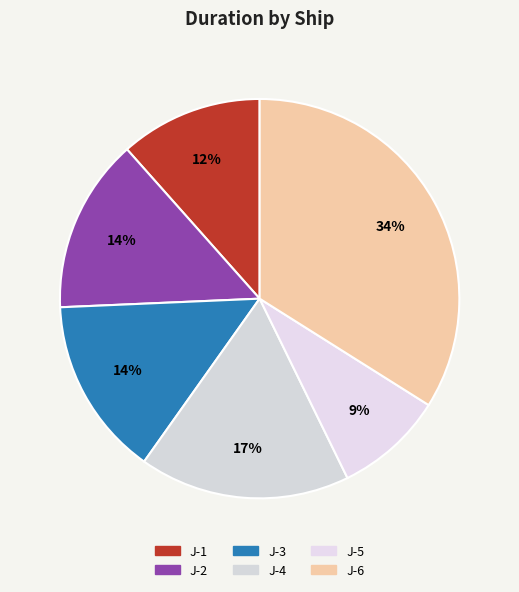

Is it true that J-1 is 26% of the pie?

False